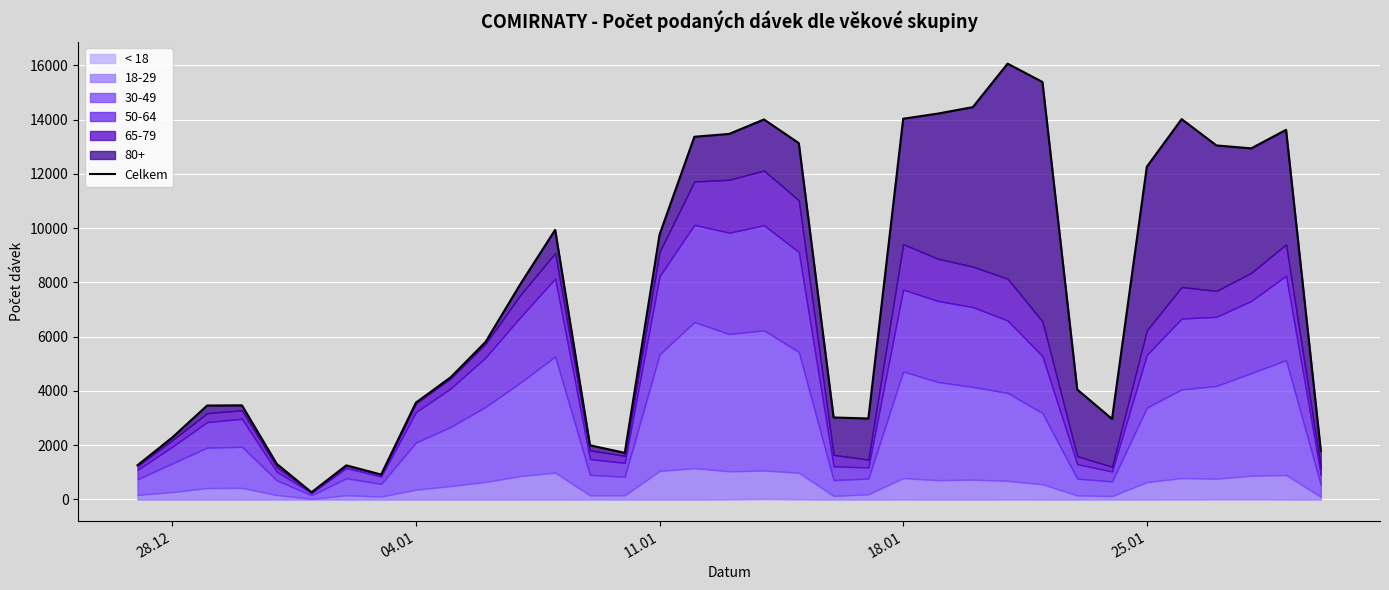

How many points are higher than both their immediate neighbors (excluding endpoints)?

7